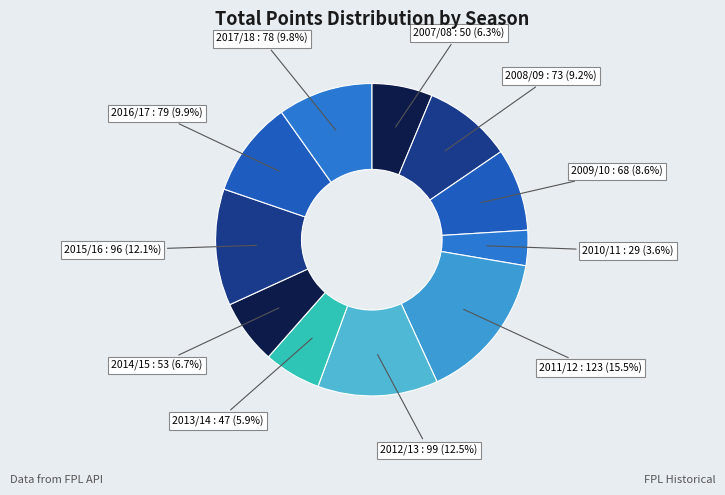

To the nearest percent, what is the difference between the 2008/09 and 2016/17 slice percentages?

1%